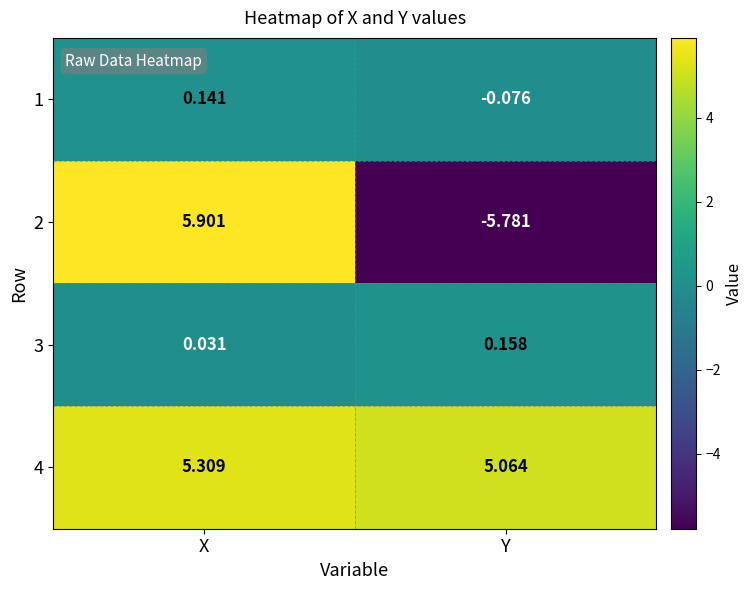

At which label does 3 reach its minimum?

X